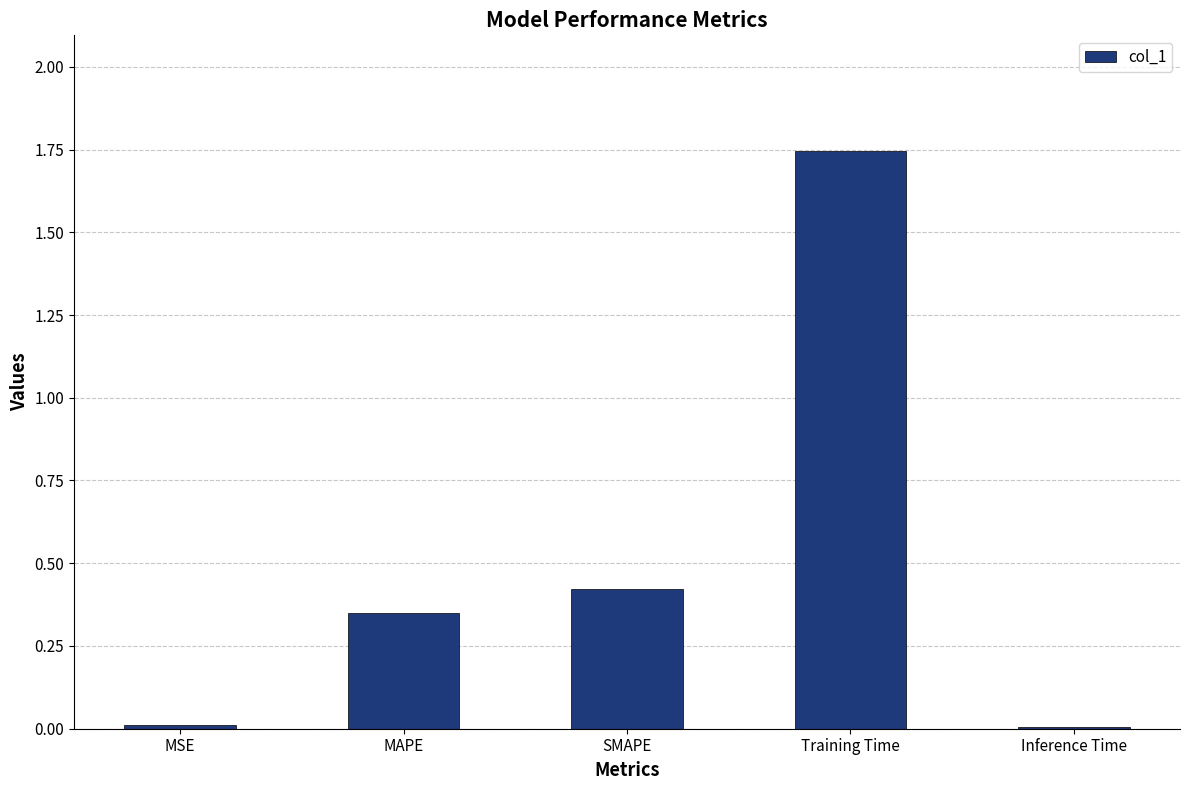

The chart shows a value of 0.0 at MSE. True or false?

True